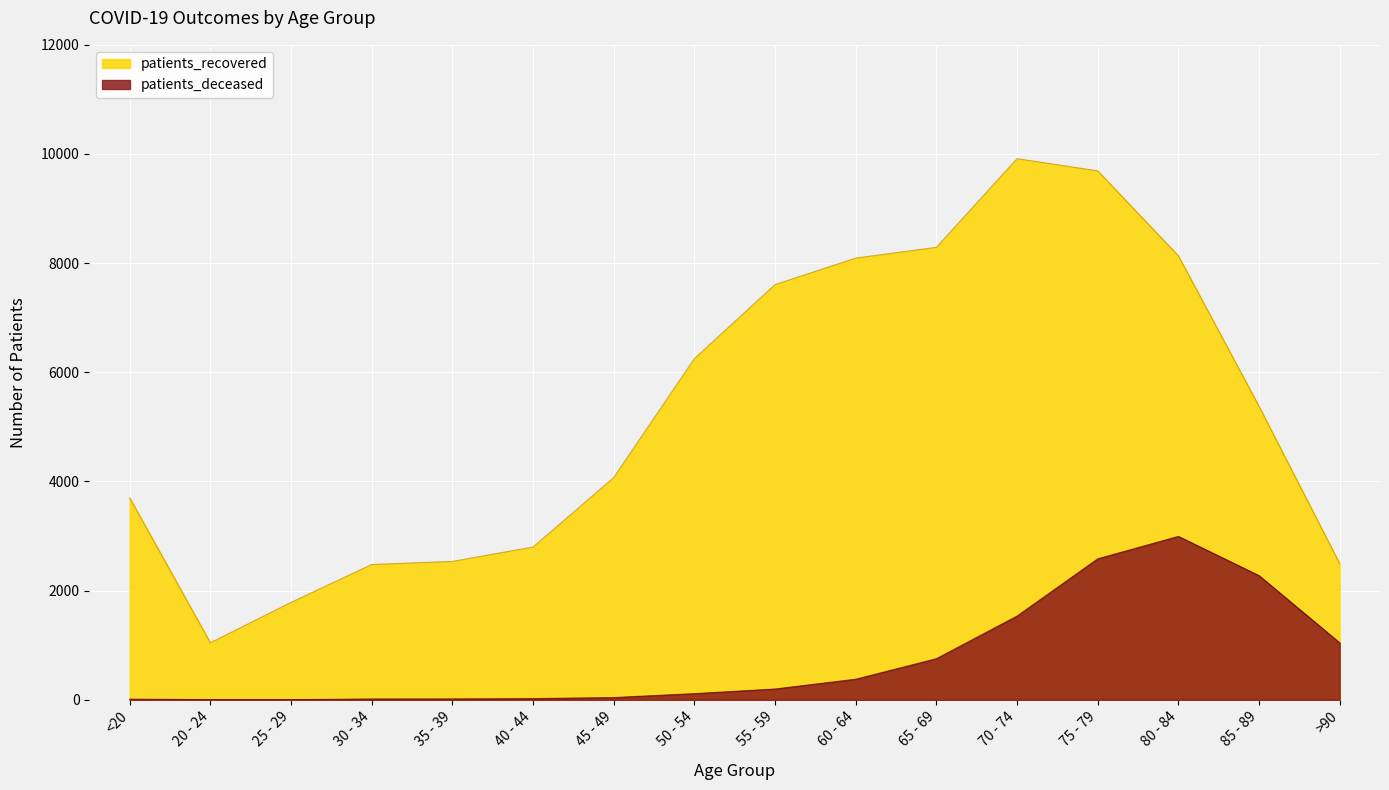

What is the value of the patients_deceased point at the 7th from the left?

41